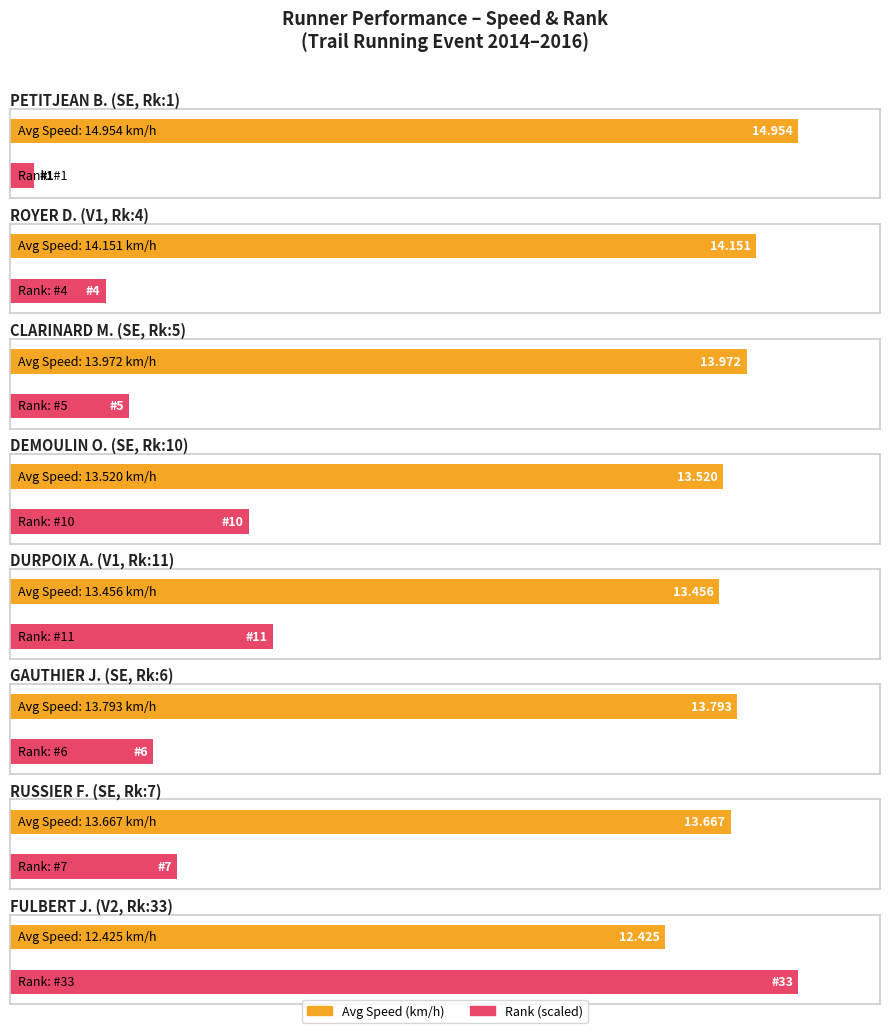

What is the smallest value displayed?

12.4